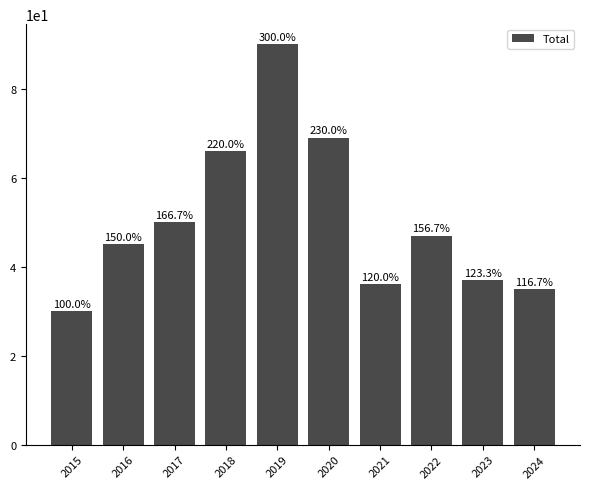

True or false: the data shows 45 at 2016.

True